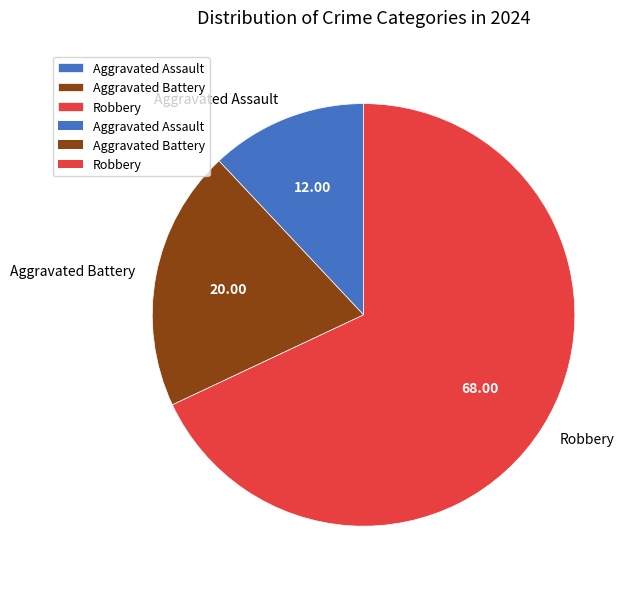

The Aggravated Assault slice represents 1% of the pie. True or false?

False